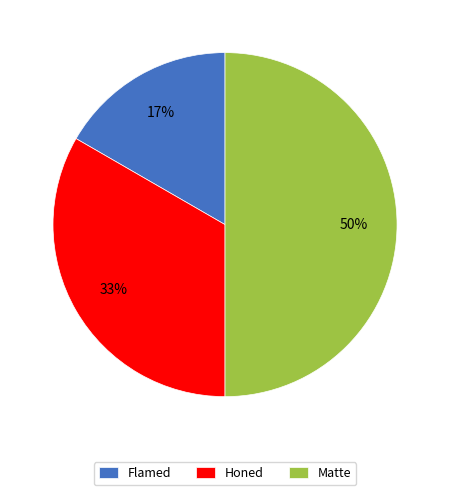

Is it true that Flamed is 17% of the pie?

True